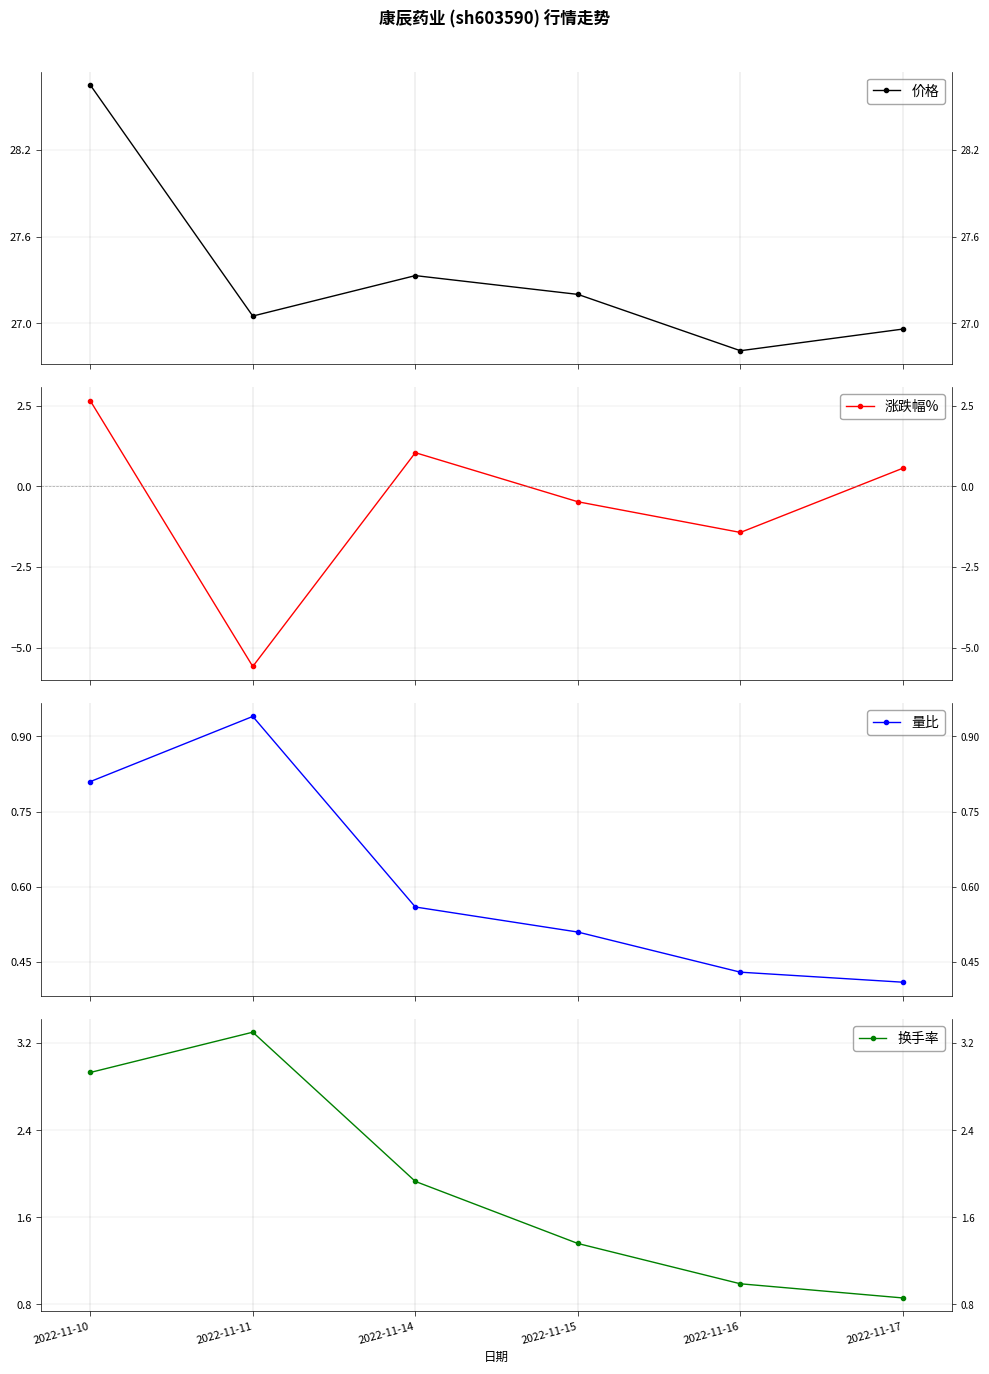

What is the difference between the maximum and minimum values in the 价格 series?

1.8